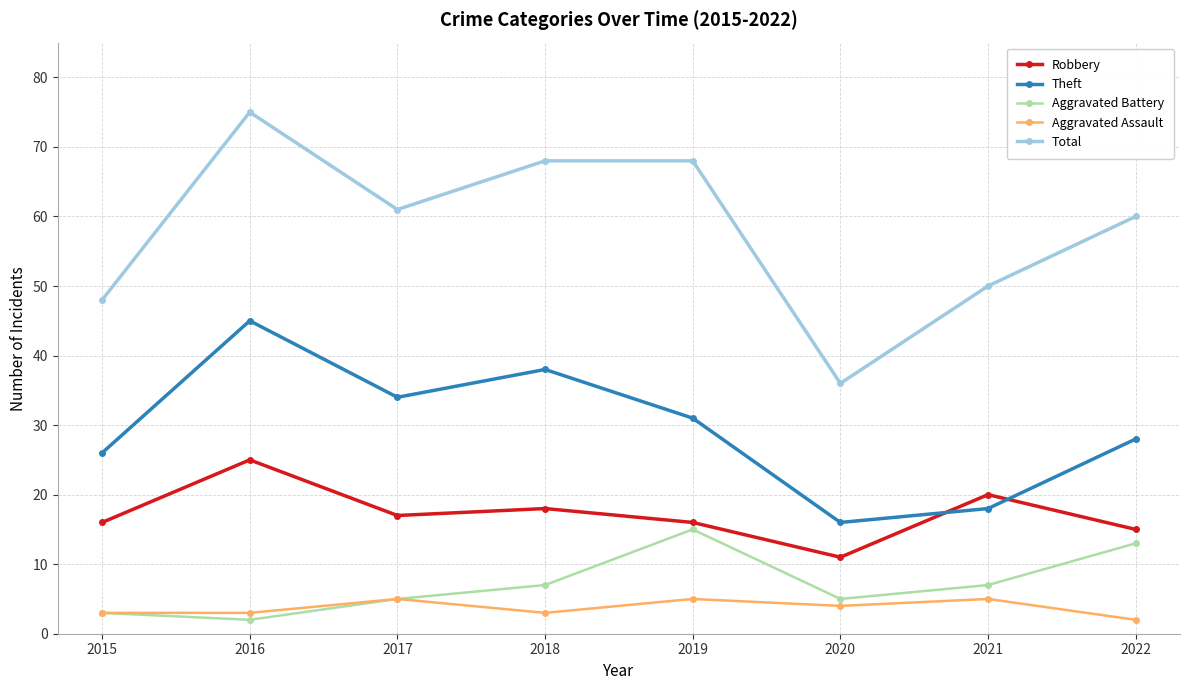

Count the number of data series in this chart.

5